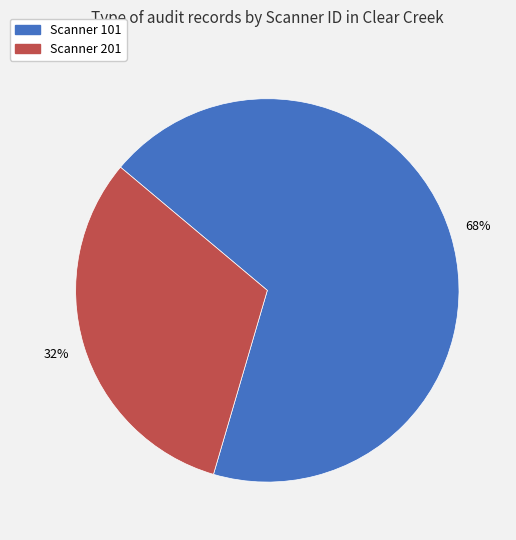

Is there a majority slice in this chart?

Yes